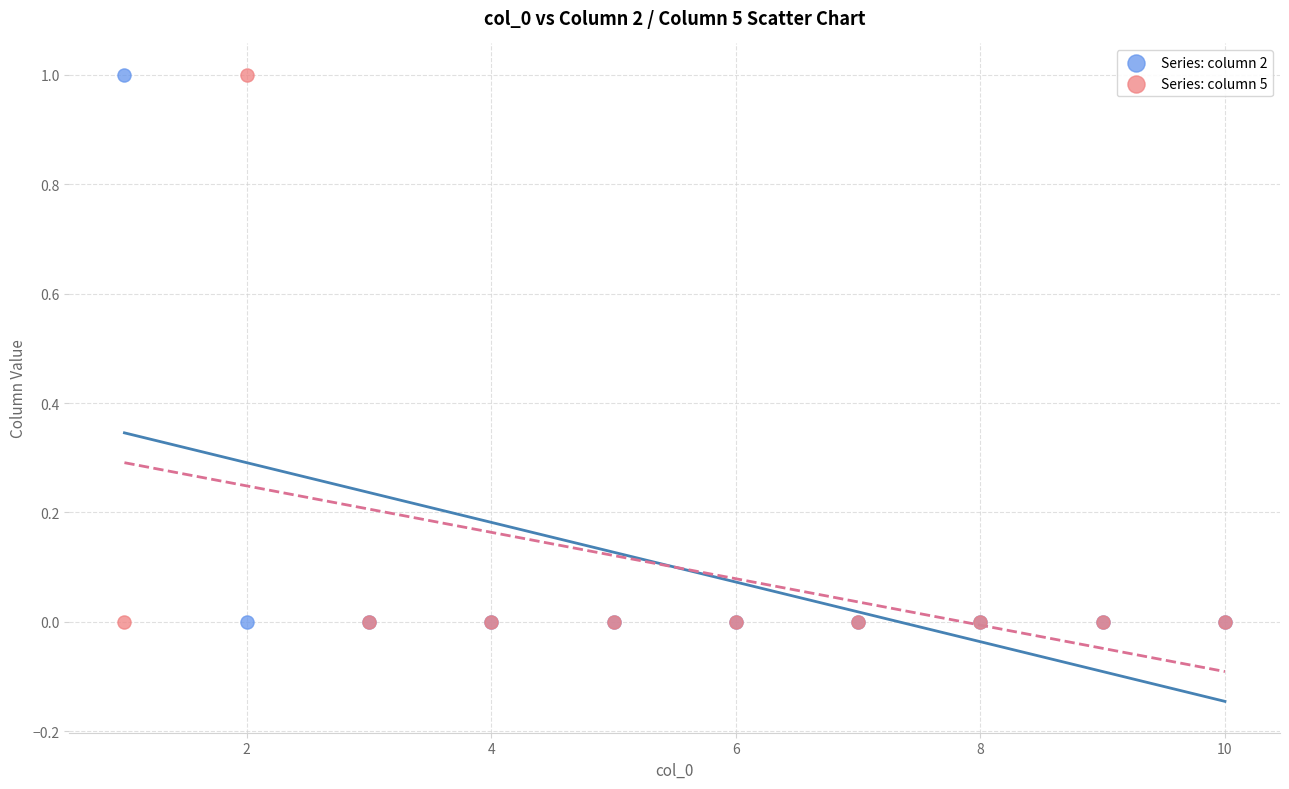

What is the X range (max minus min) for the scatter plot?

9